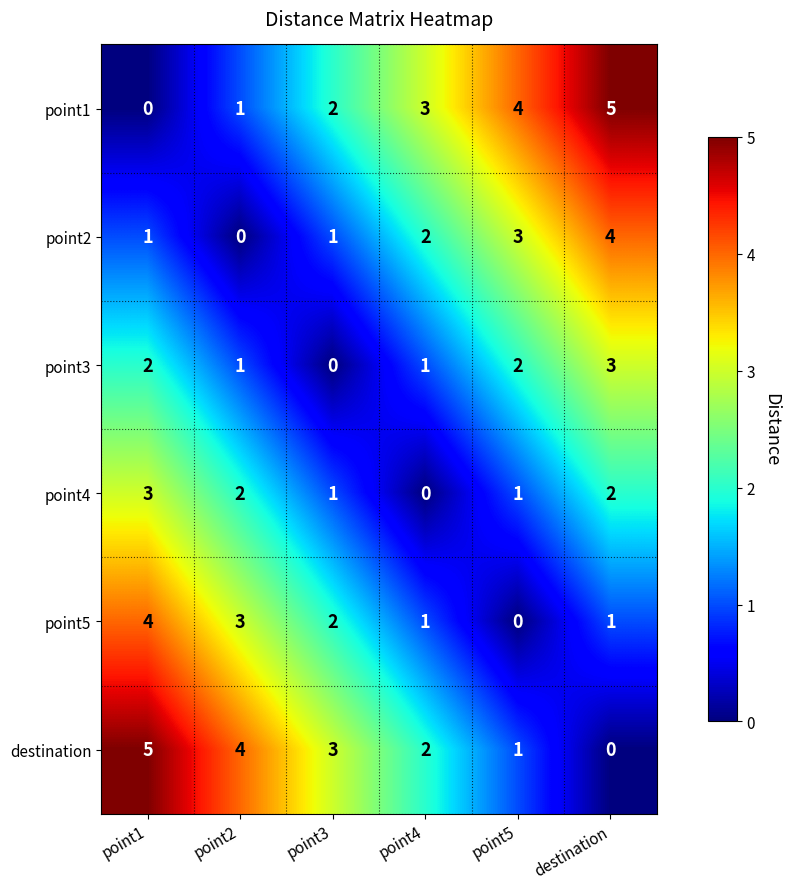

What is the greatest value displayed?

5